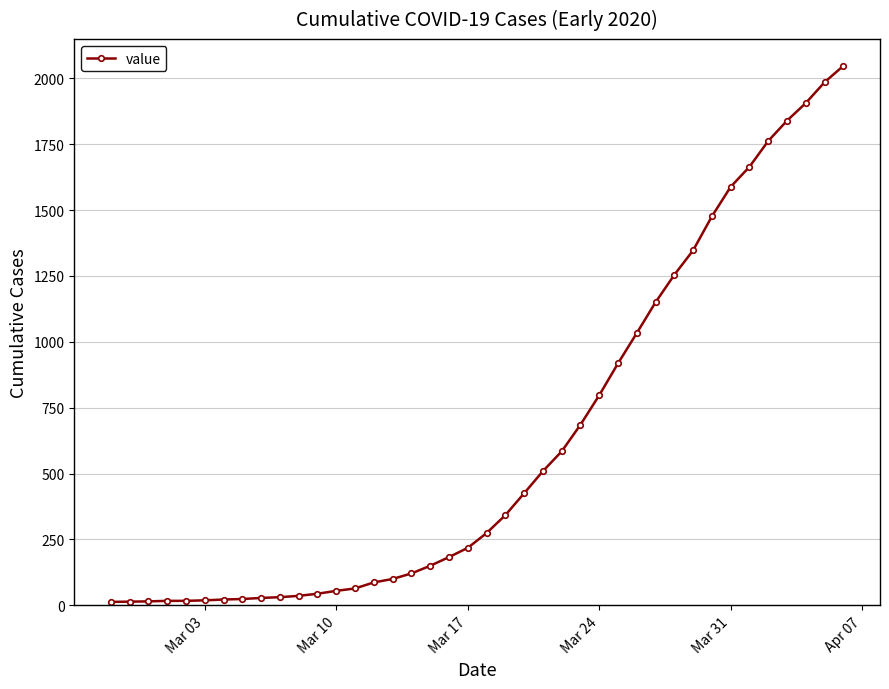

What is the difference between the maximum and minimum values?

2034